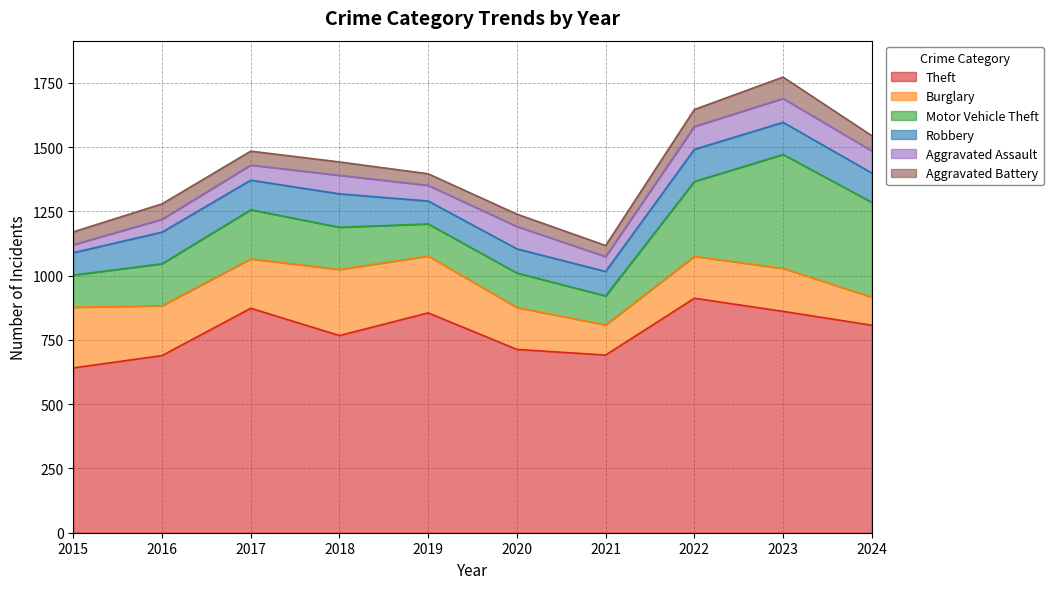

At which label does Motor Vehicle Theft reach its minimum?

2021